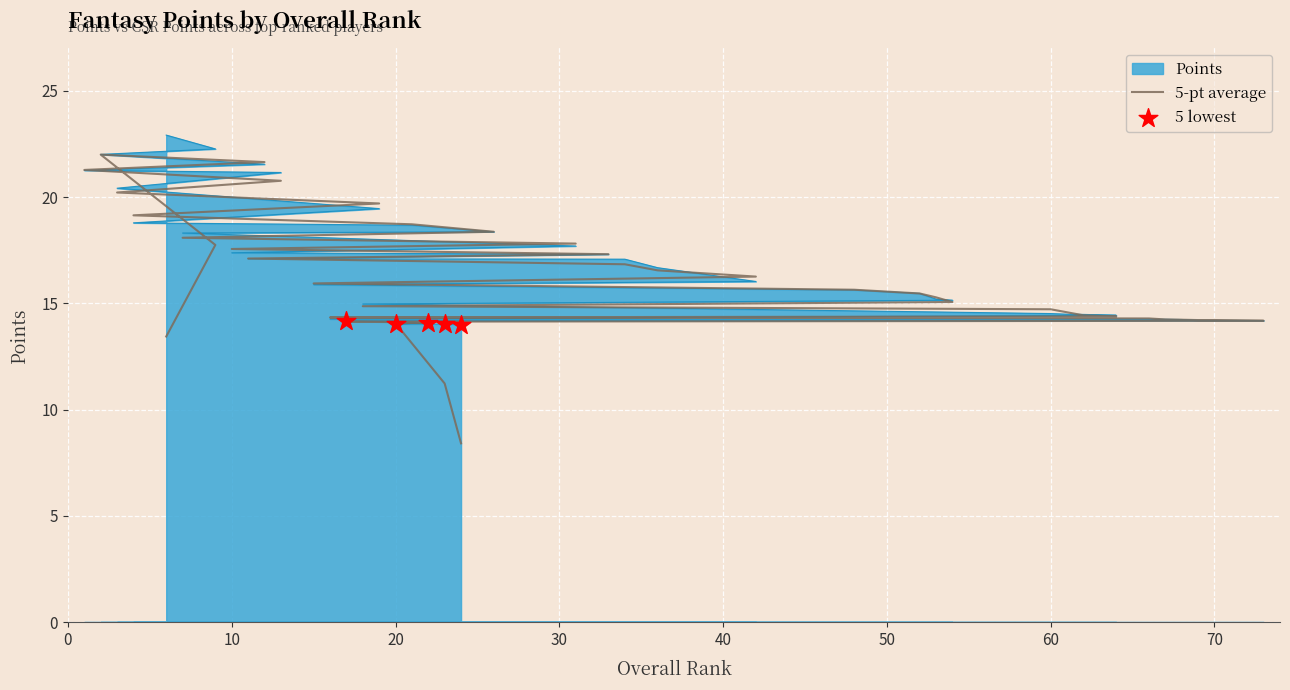

What is the change in value from 2 to 26?

-3.6